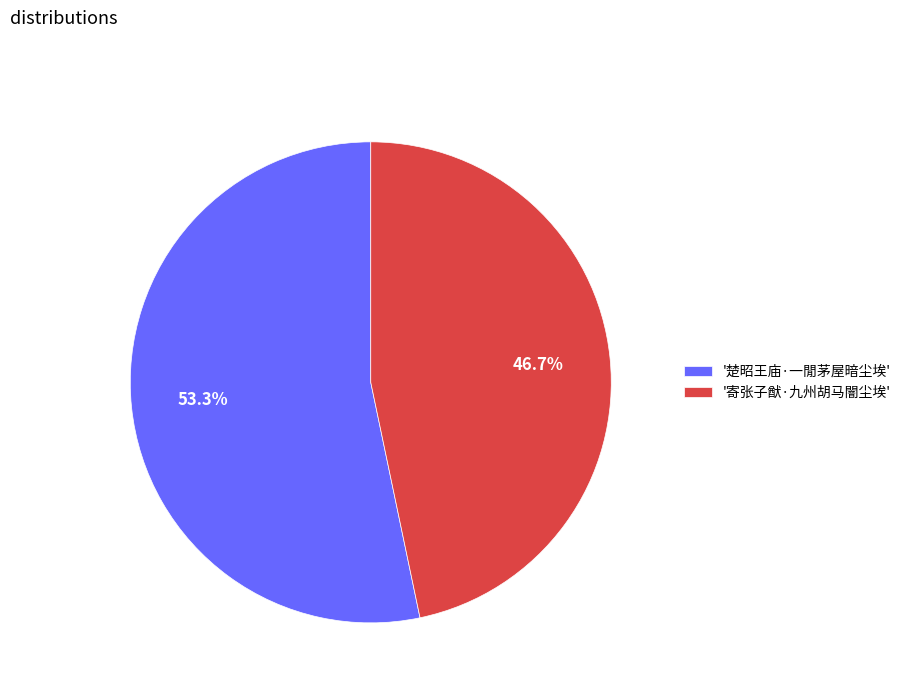

Which category accounts for the majority?

'楚昭王庙·一閒茅屋暗尘埃'